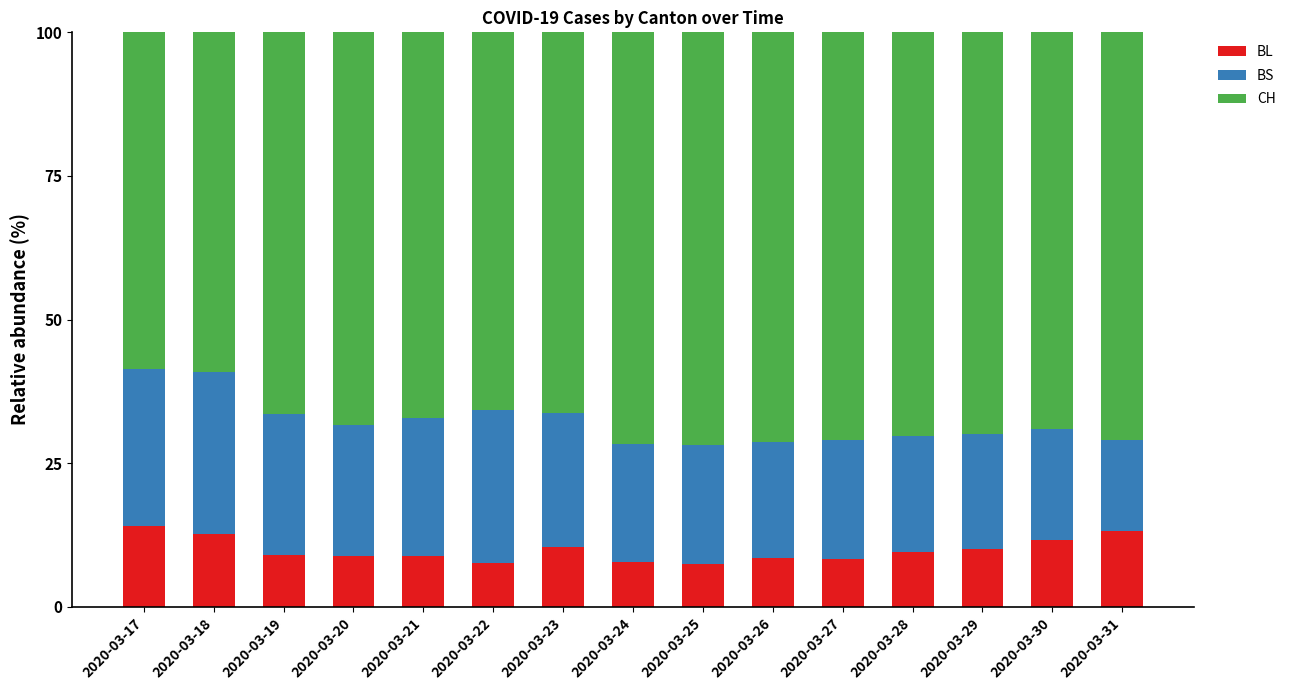

How many series are shown in this chart?

3